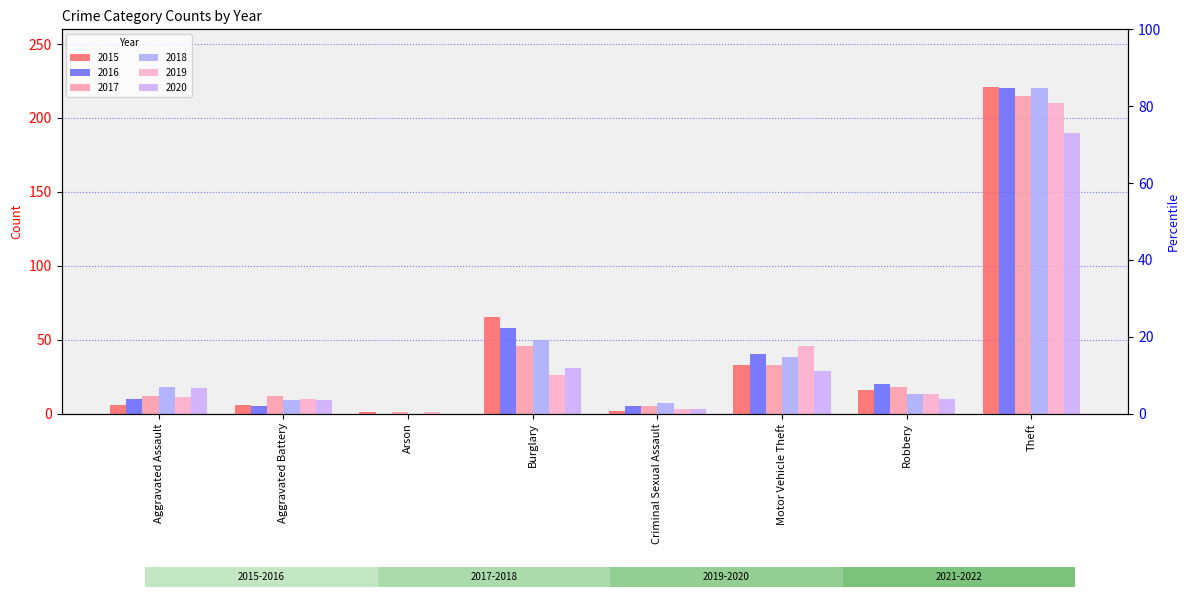

At which label does 2020 reach its peak?

Theft